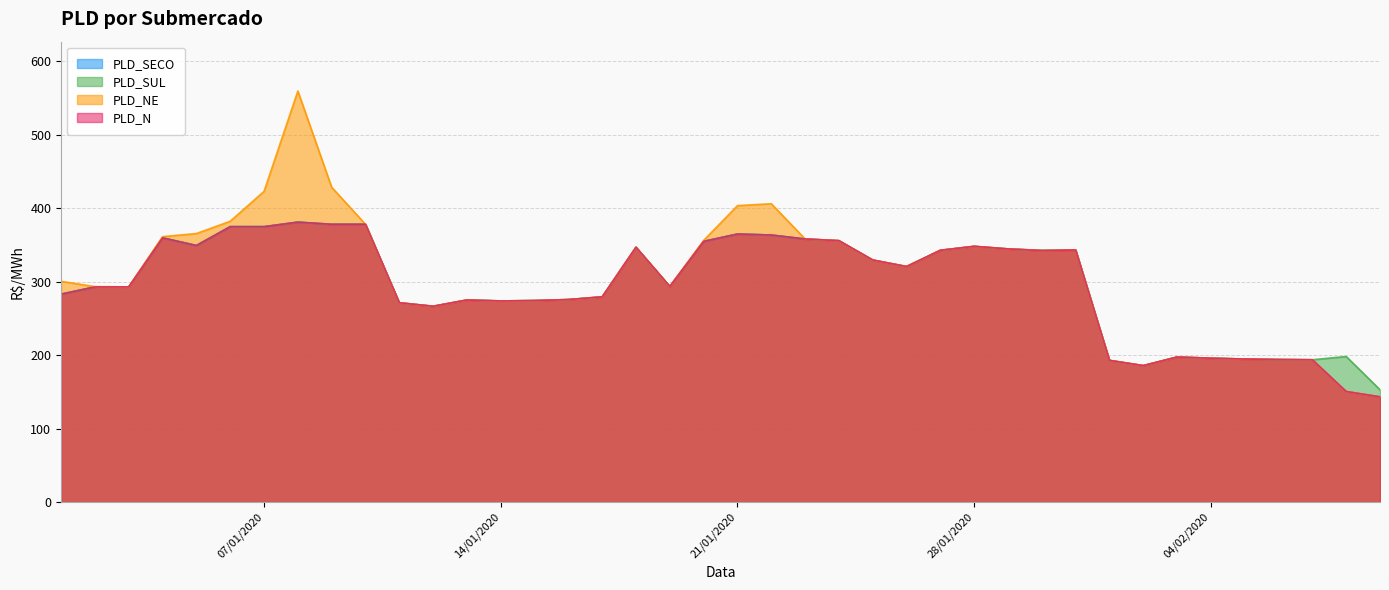

Which series has the largest range (max minus min)?

PLD_NE